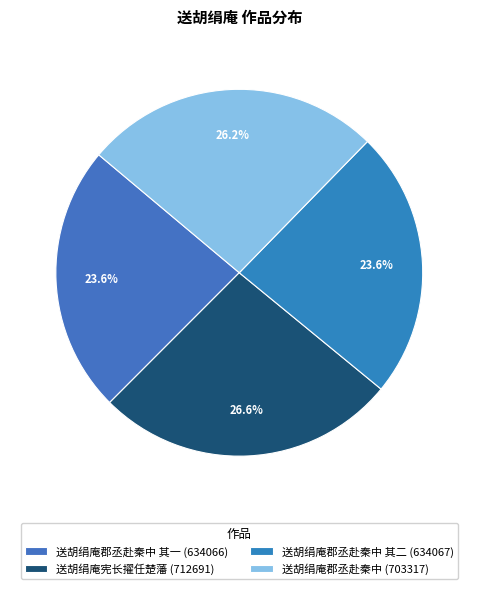

How many slices are in this pie chart?

4